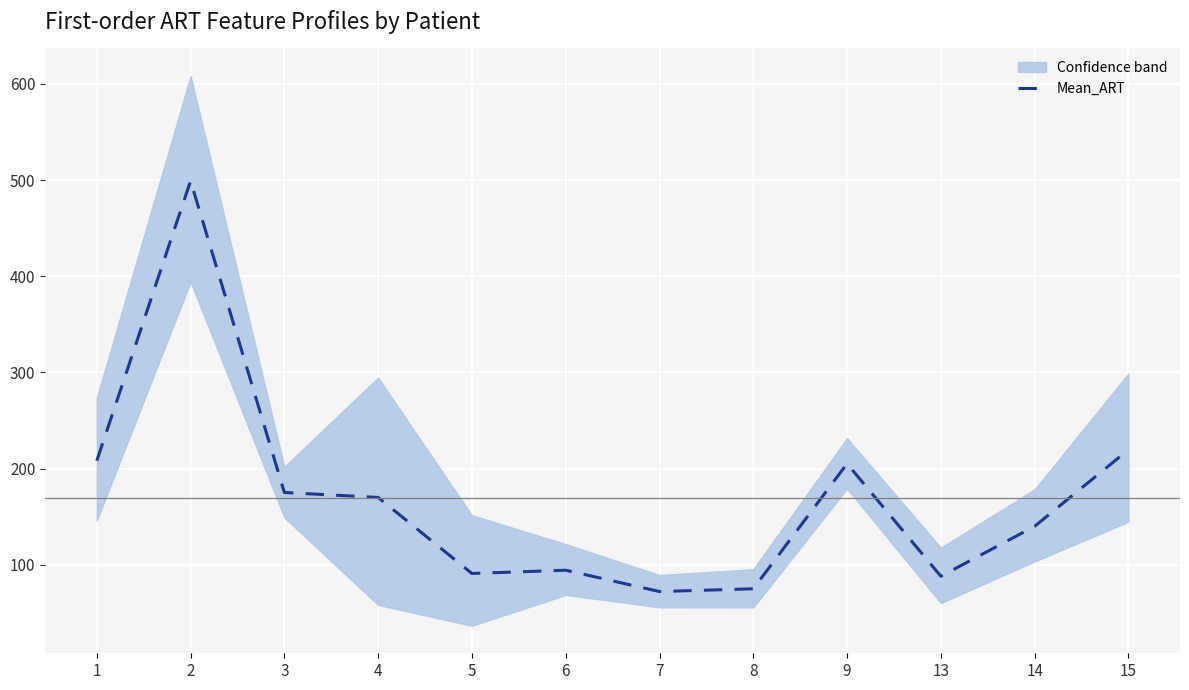

List the labels in order of value, smallest first.

7, 8, 13, 5, 6, 14, 4, 3, 9, 1, 15, 2